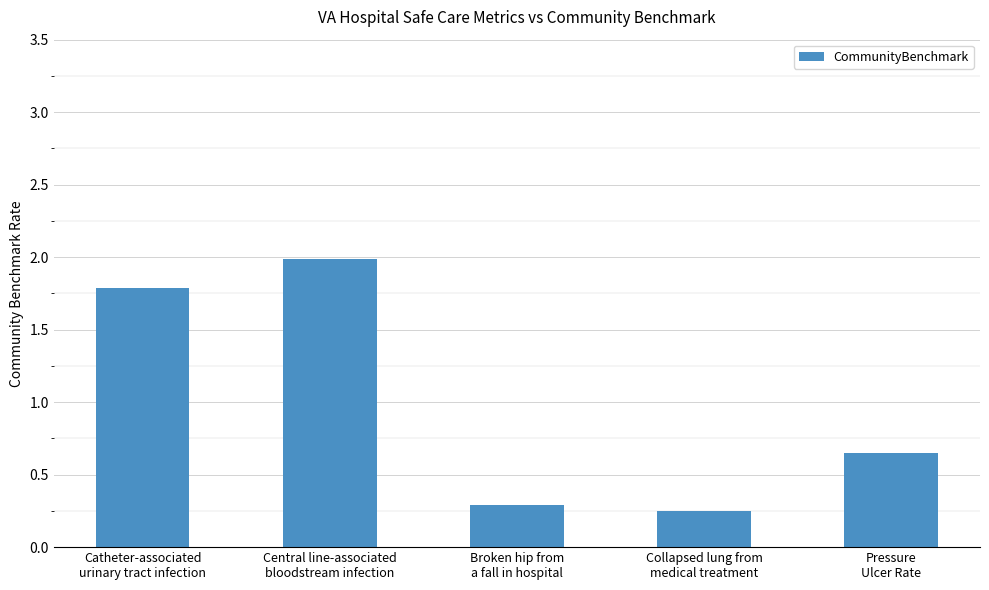

Which has a higher value, Central line-associated
bloodstream infection or Catheter-associated
urinary tract infection?

Central line-associated
bloodstream infection